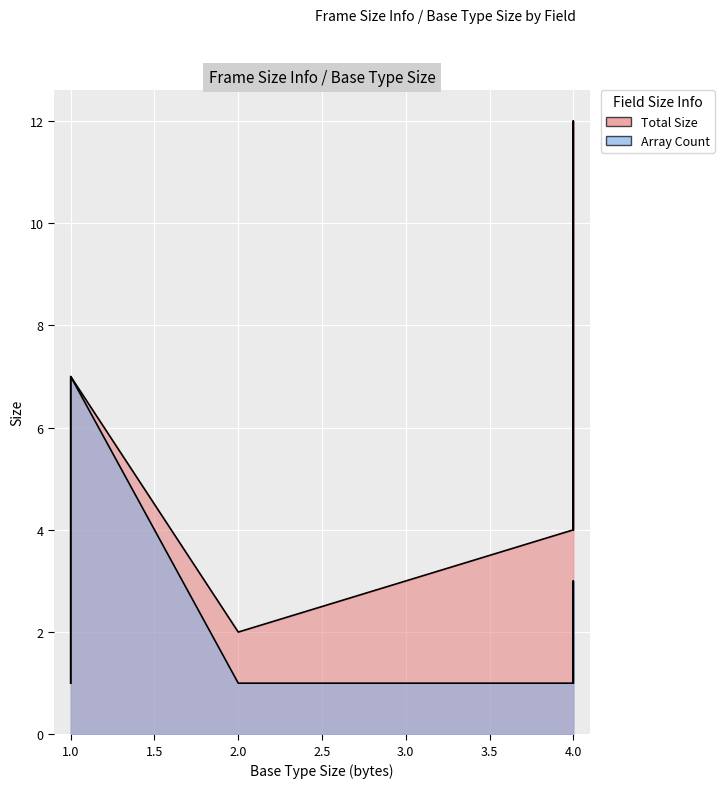

Which series has the largest total across all categories?

Total Size